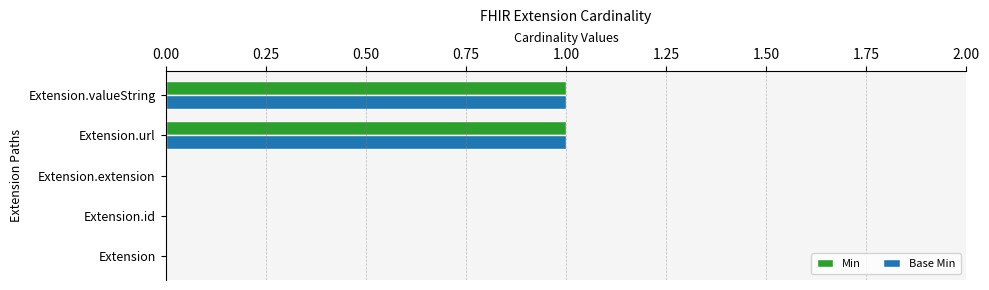

What is the sum of all Base Min values?

2